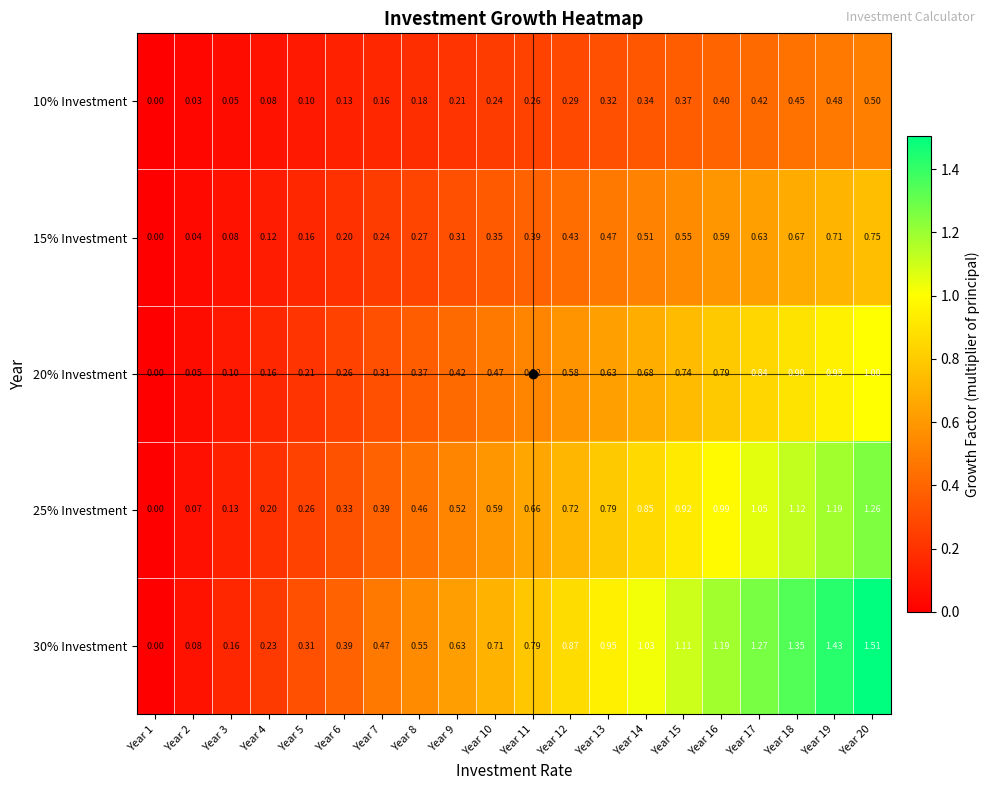

Count the number of data series in this chart.

5